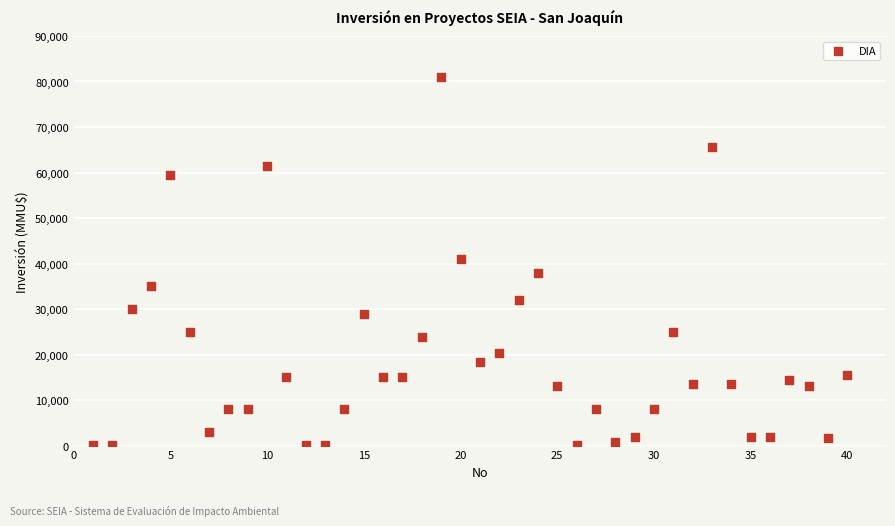

What is the range of X values (max minus min)?

39